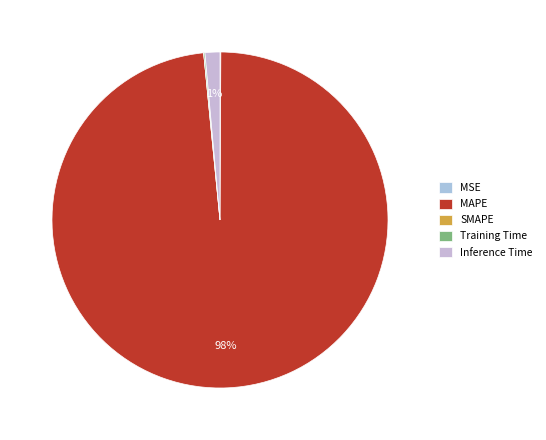

Which slice is the largest?

MAPE